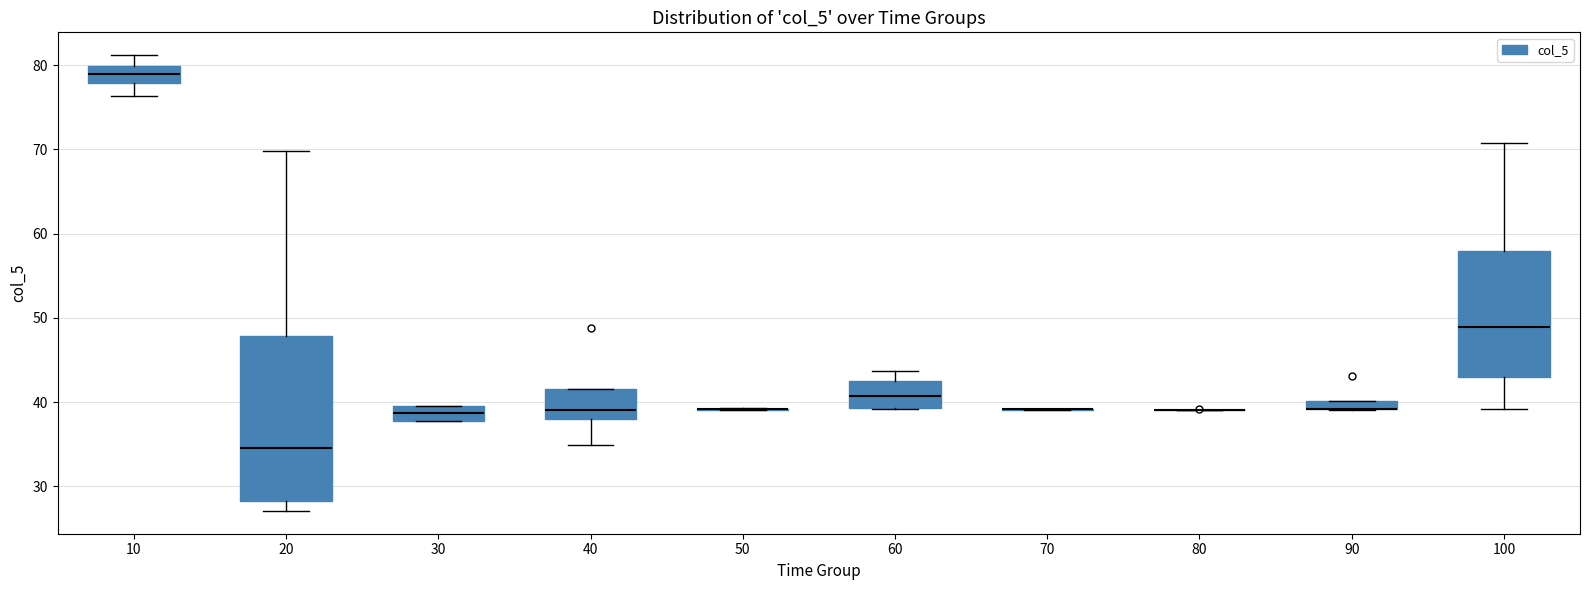

Where is the lower edge of the box at x = 90 on the y-axis? The values are not printed on the chart, so give them approximately, as read against the axis.

39